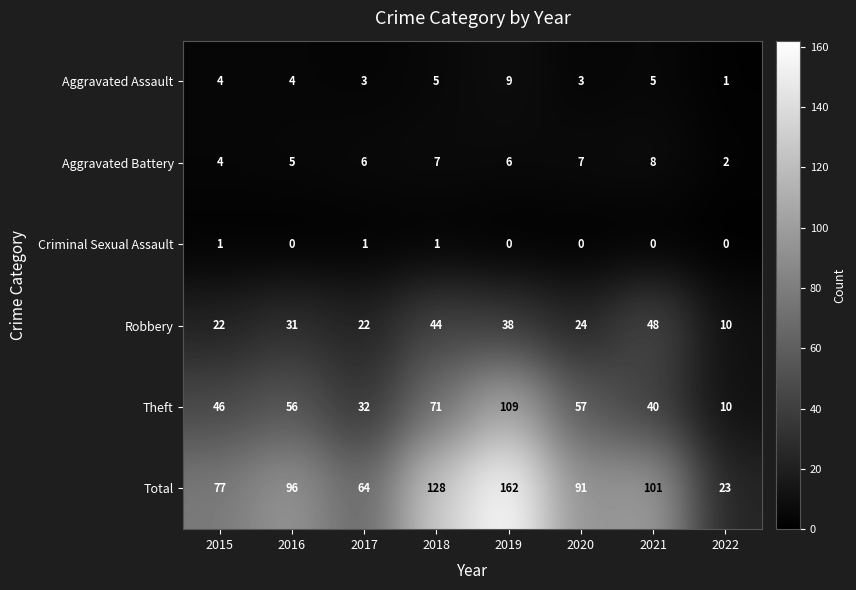

How many categories are shown in the chart?

8